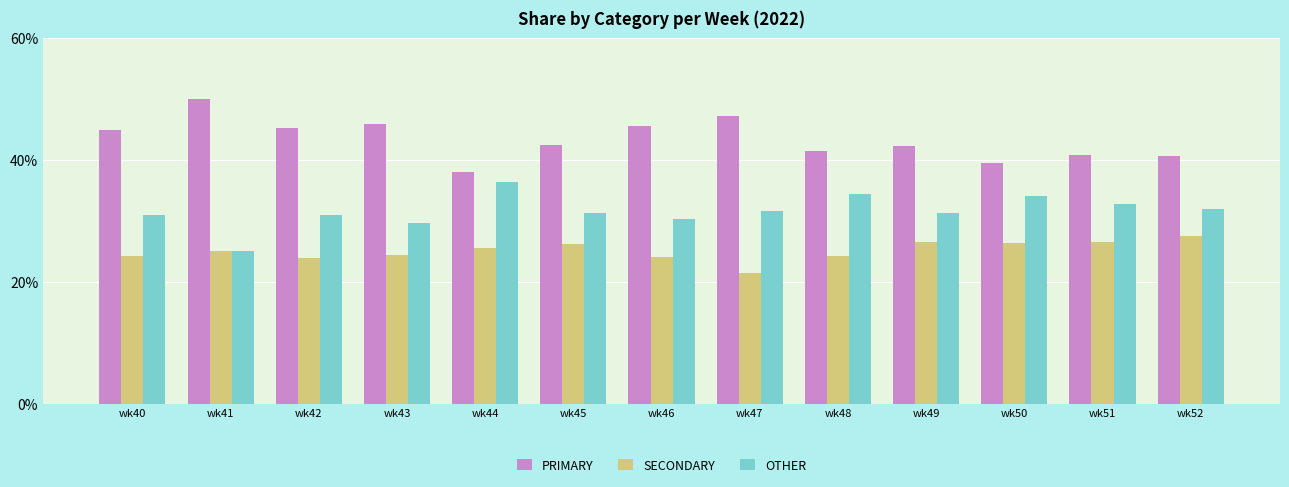

What is the lowest value of the PRIMARY series?

38.0